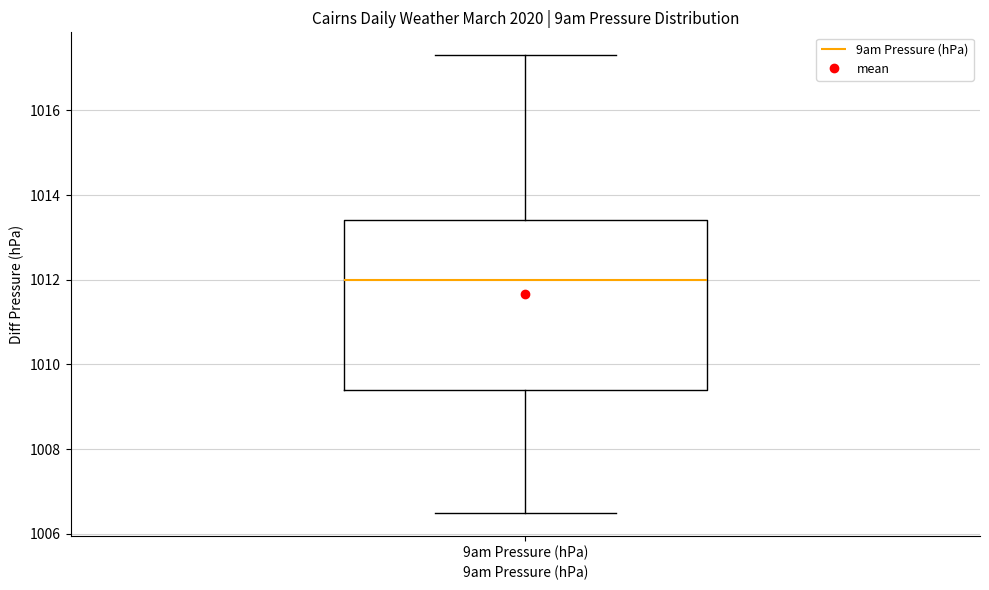

Transcribe this box plot: give where the median line is, the range the box spans, and where the two whiskers end, as read against the y-axis. The values are not printed on the chart, so give them approximately, as read against the axis.

median 1012.0, box 1009.4 to 1013.4, whiskers 1006.6 to 1017.4